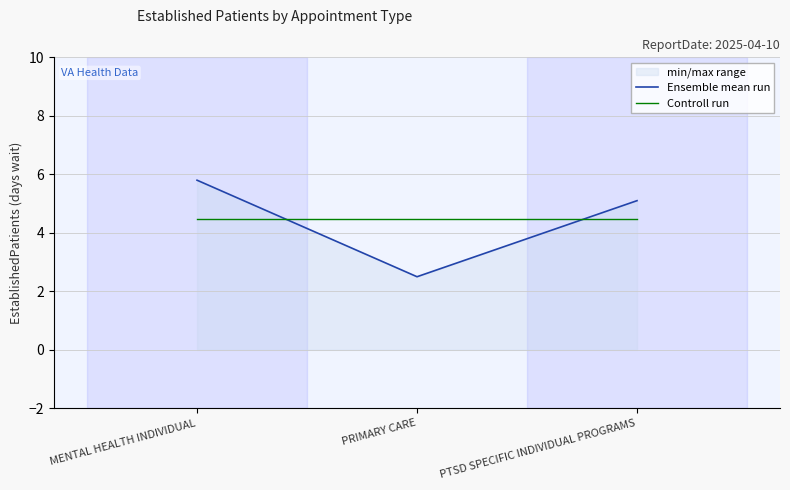

What position from the right is MENTAL HEALTH INDIVIDUAL?

3